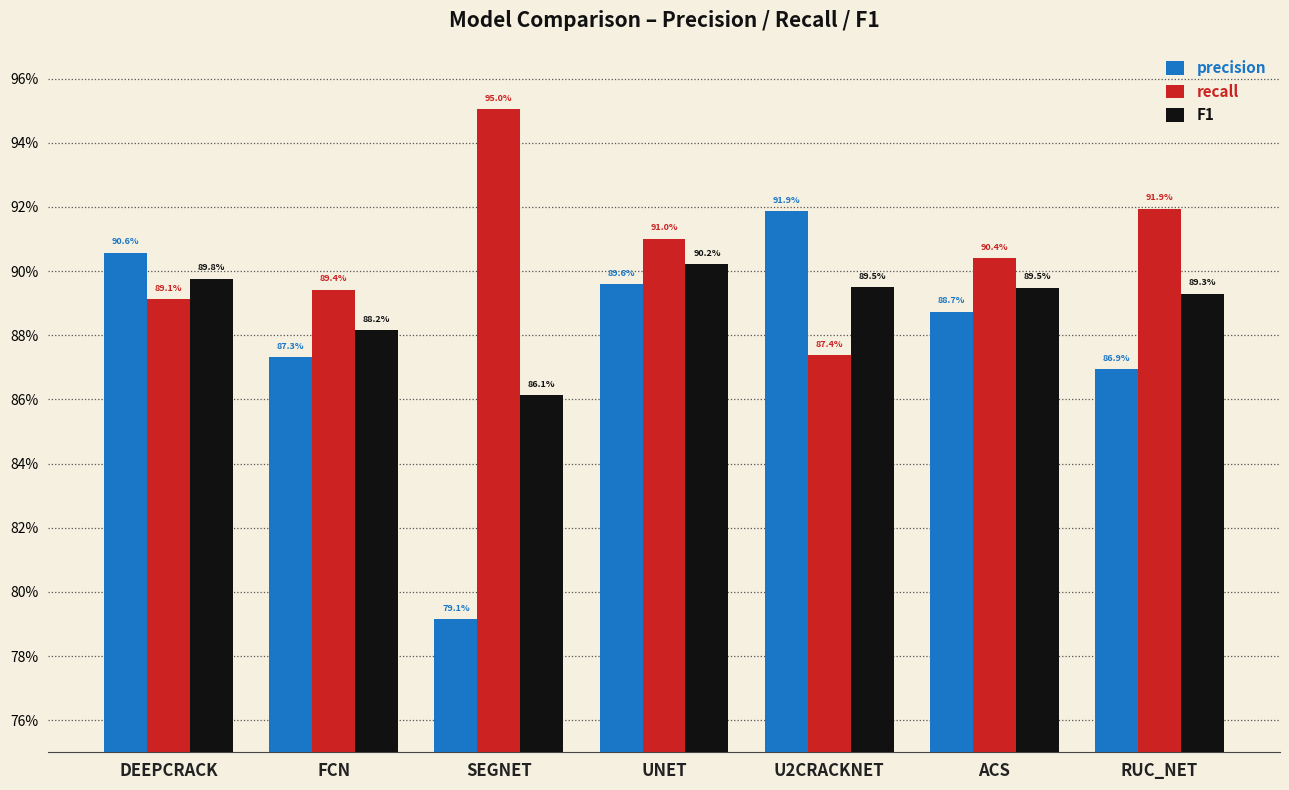

Does the chart contain any negative values?

No